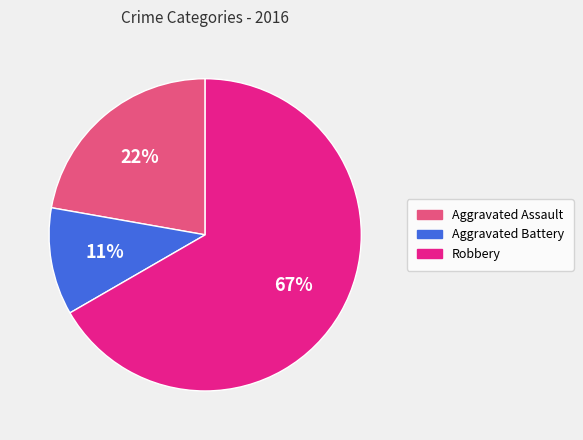

To the nearest percent, what is the difference between the largest and smallest slice percentages?

56%